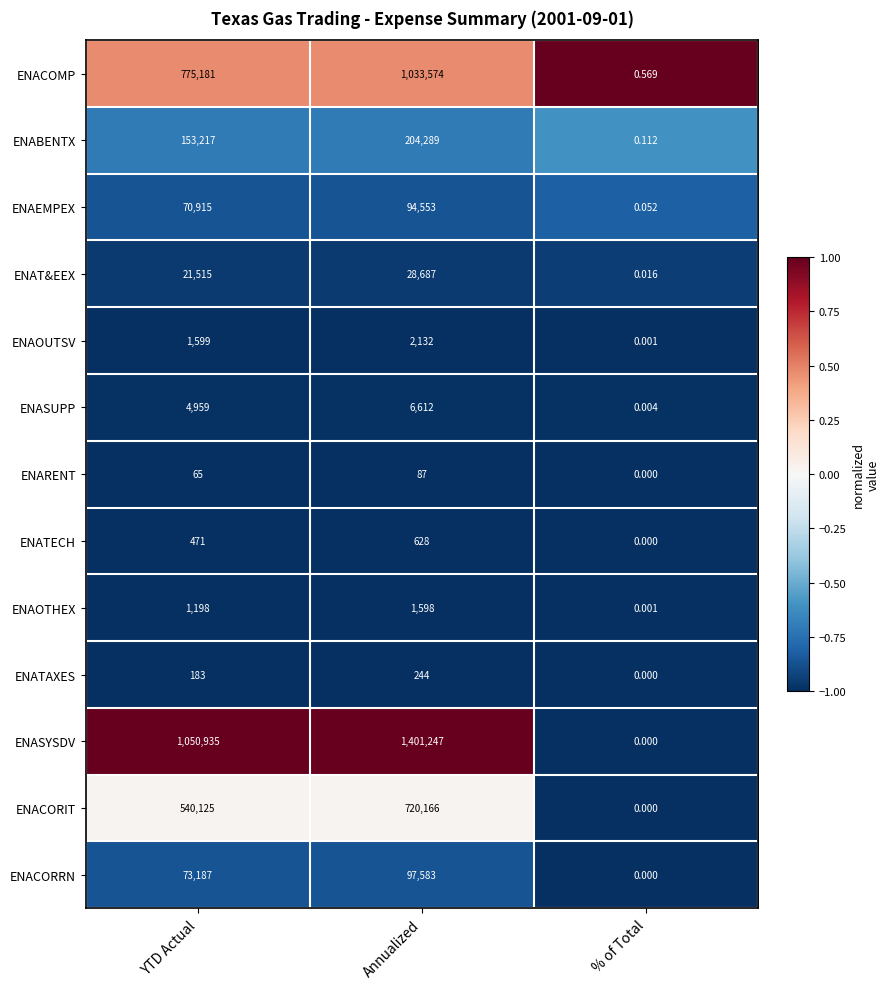

At which label is ENAOUTSV closest to 1066?

YTD Actual